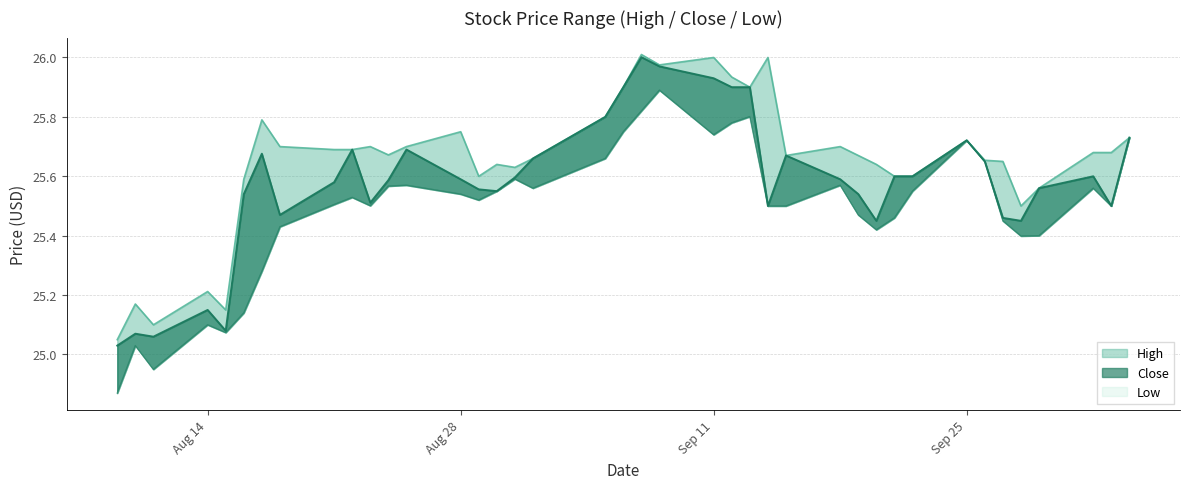

List the series in order of their overall mean, highest first.

High, Close, Low